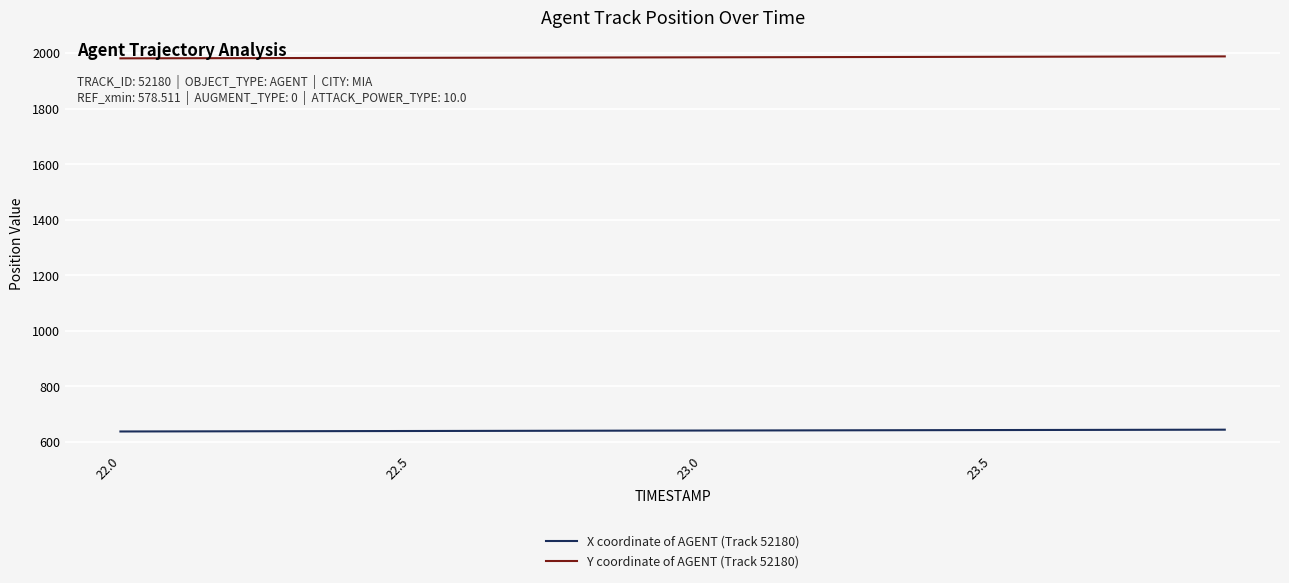

What is the difference between the second highest and minimum values in the Y coordinate of AGENT (Track 52180) series?

6.6